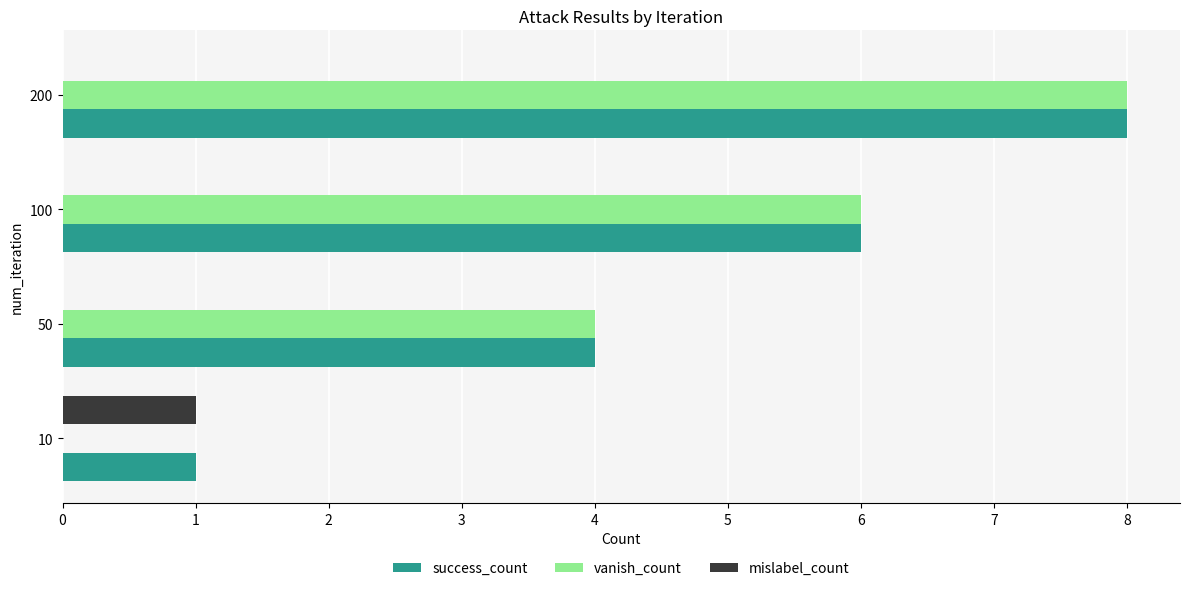

At which category is the sum across all series the highest?

200